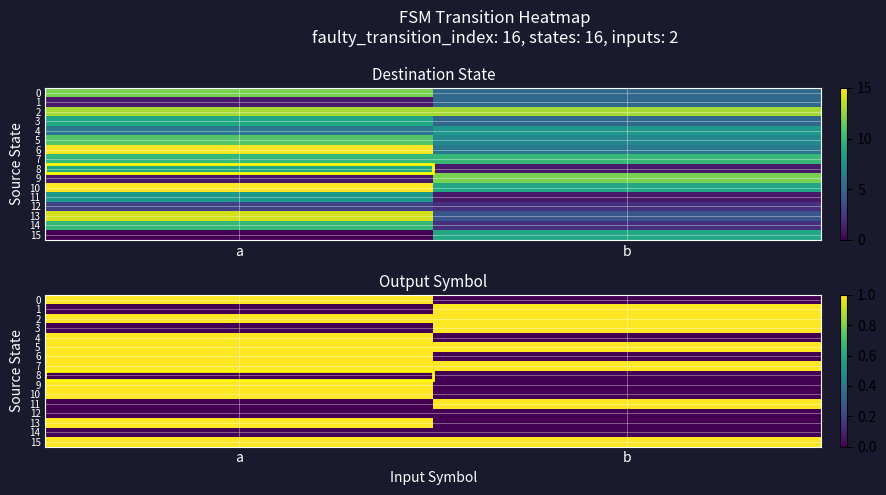

At which label is 10 closest to 0?

b